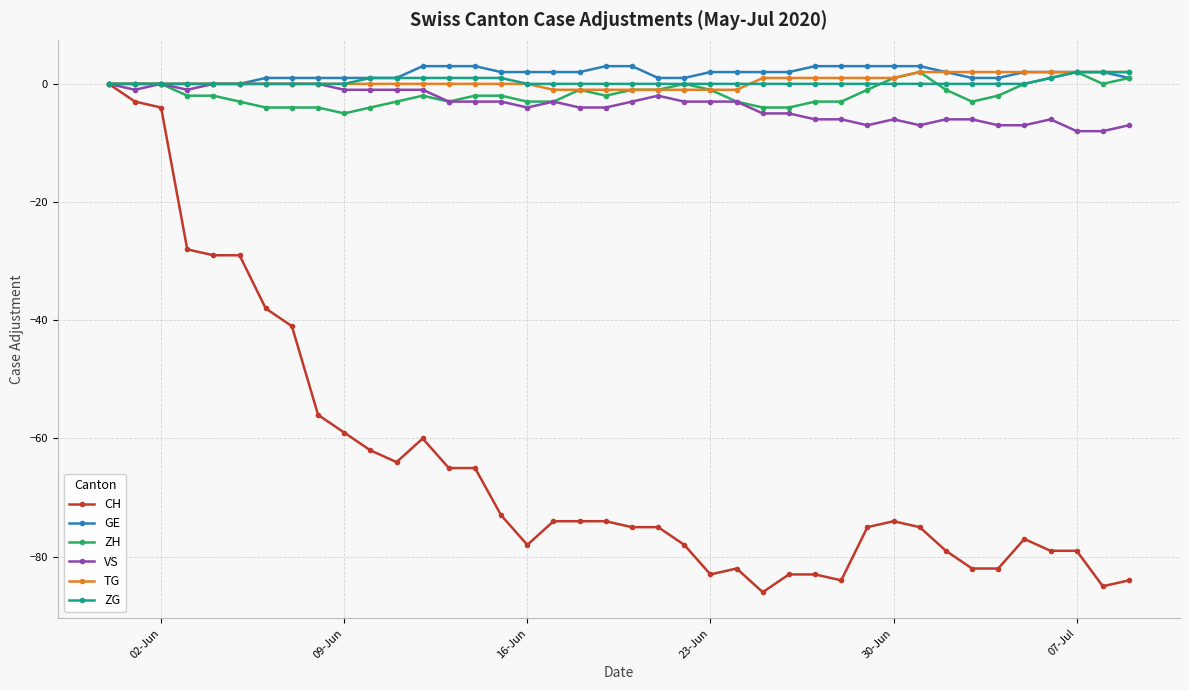

Which series has the largest range (max minus min)?

CH